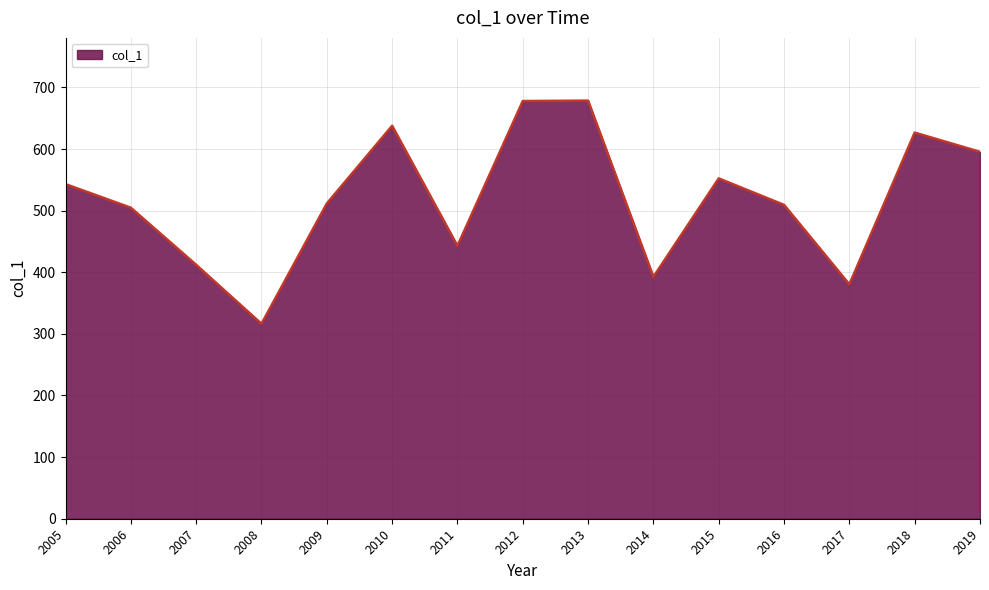

What is the difference between the values at 2015 and 2017?

171.9